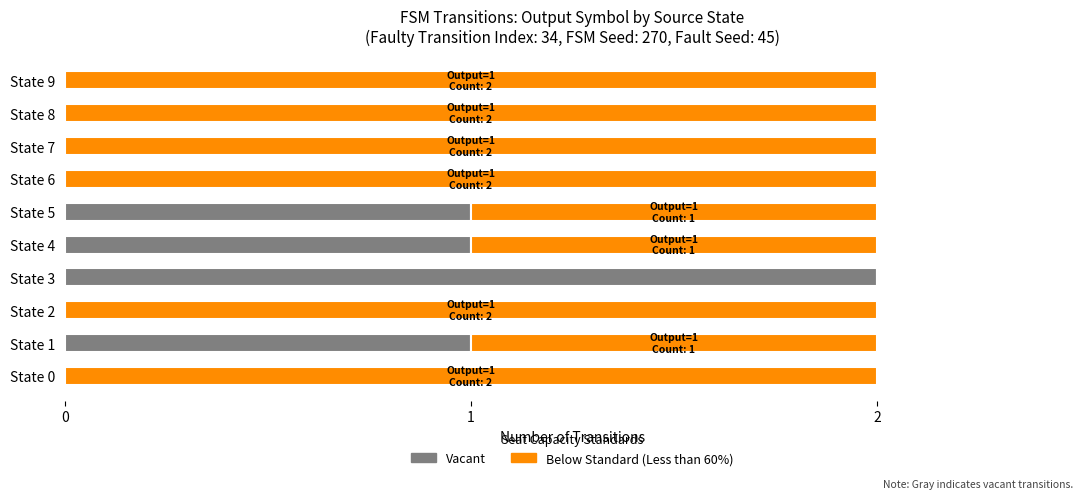

The value of Vacant at State 5 is 2. True or false?

False